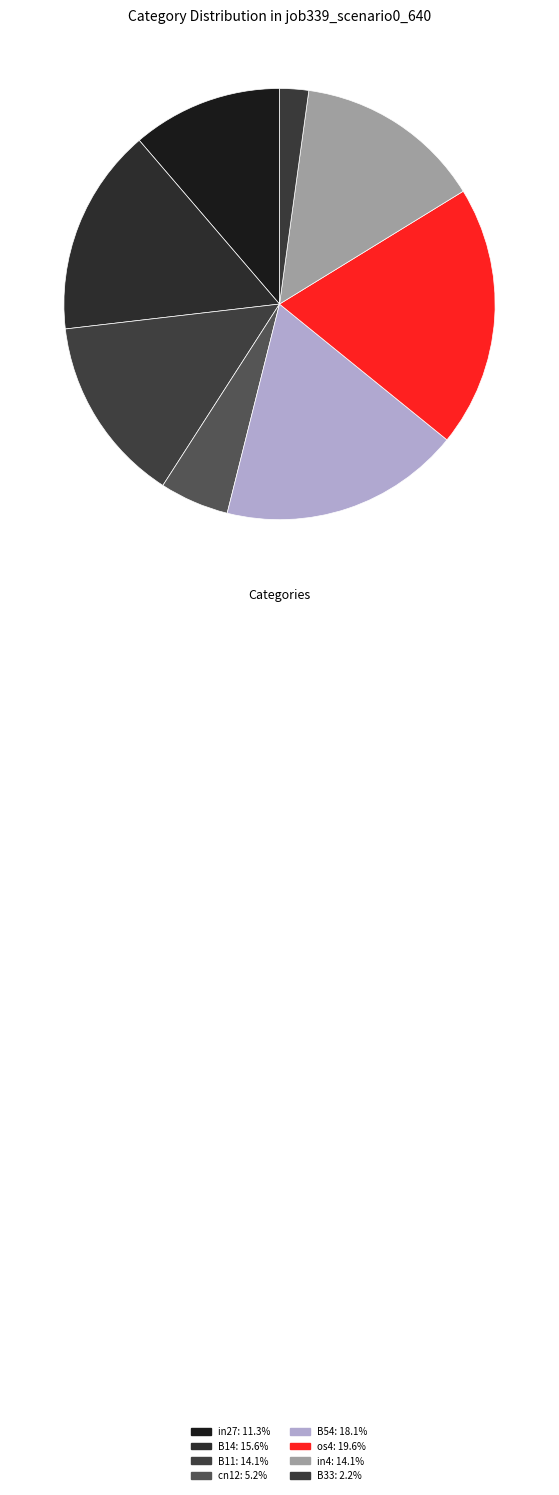

Count the number of slices in the pie.

8